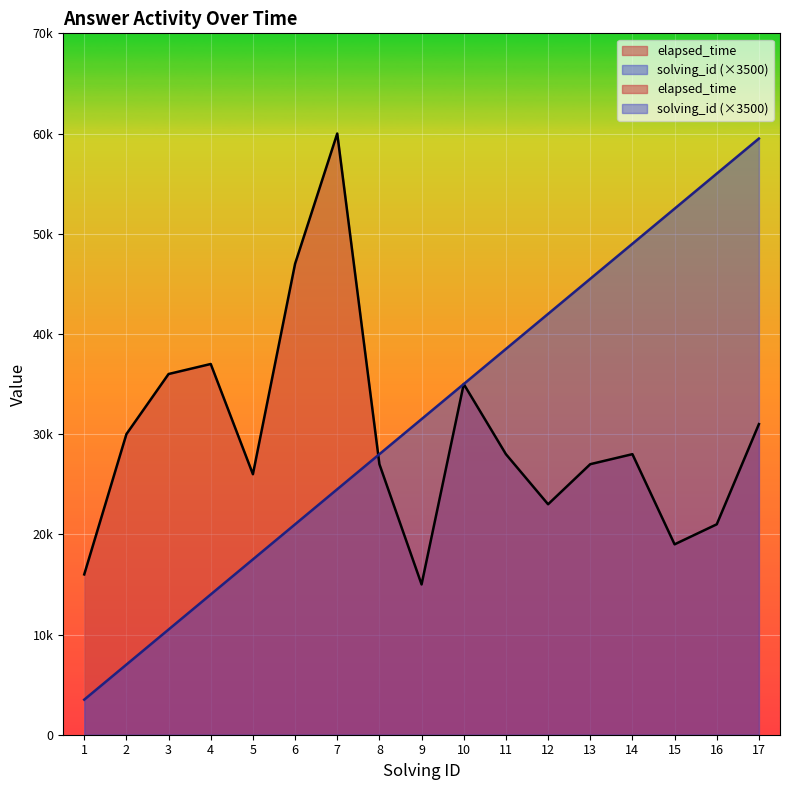

True or false: elapsed_time and solving_id cross at least once.

True